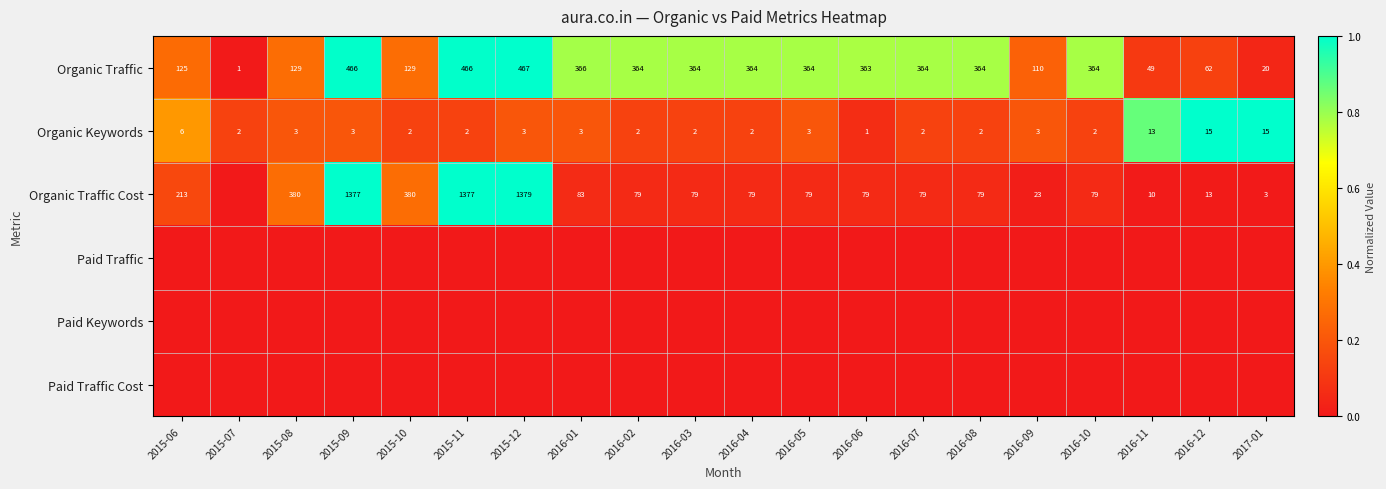

Between 2015-06 and 2015-10, which is larger?

2015-10